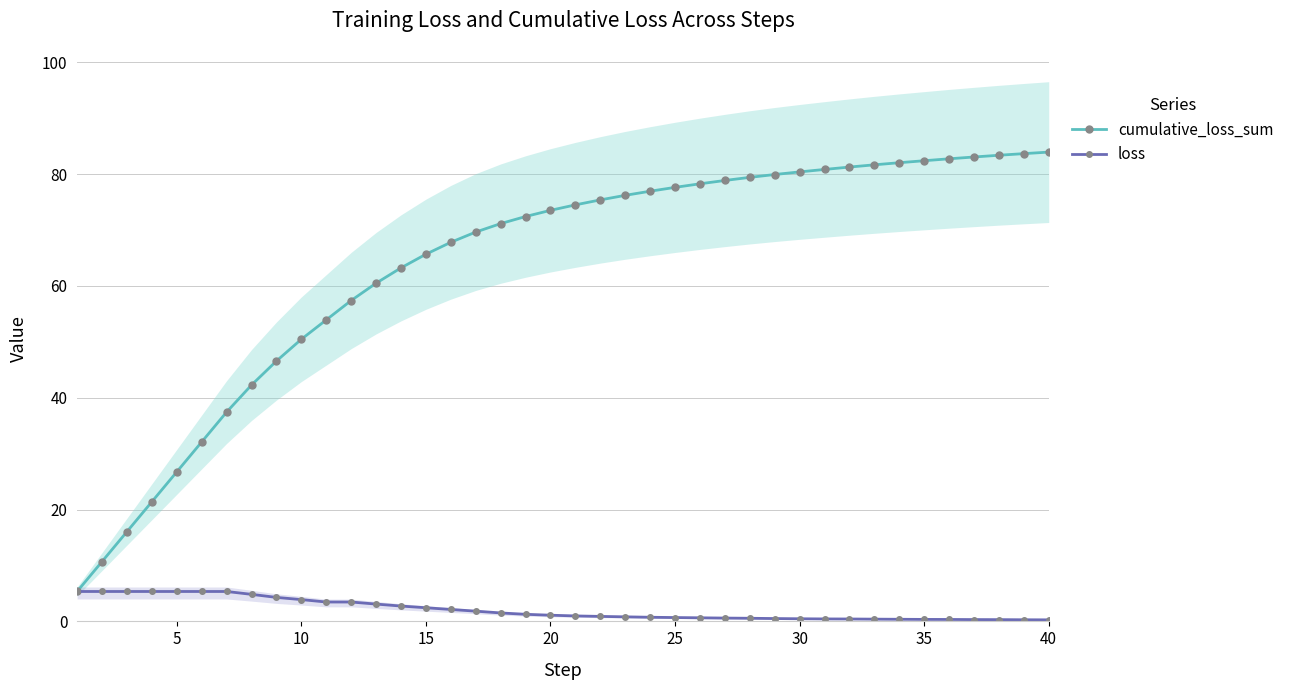

What is the highest value of the cumulative_loss_sum series?

83.9